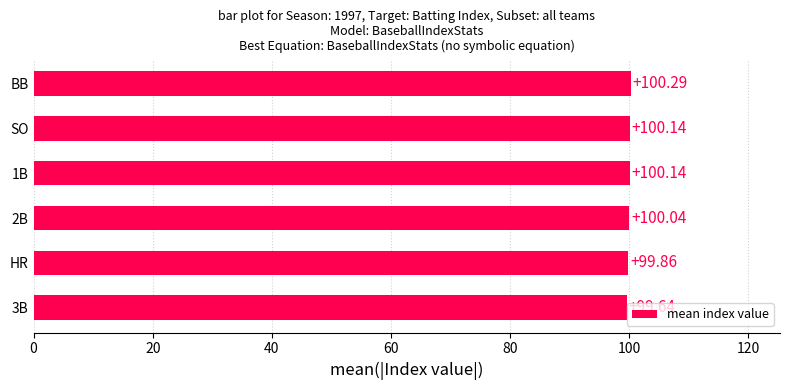

What is the minimum value shown in the chart?

99.6